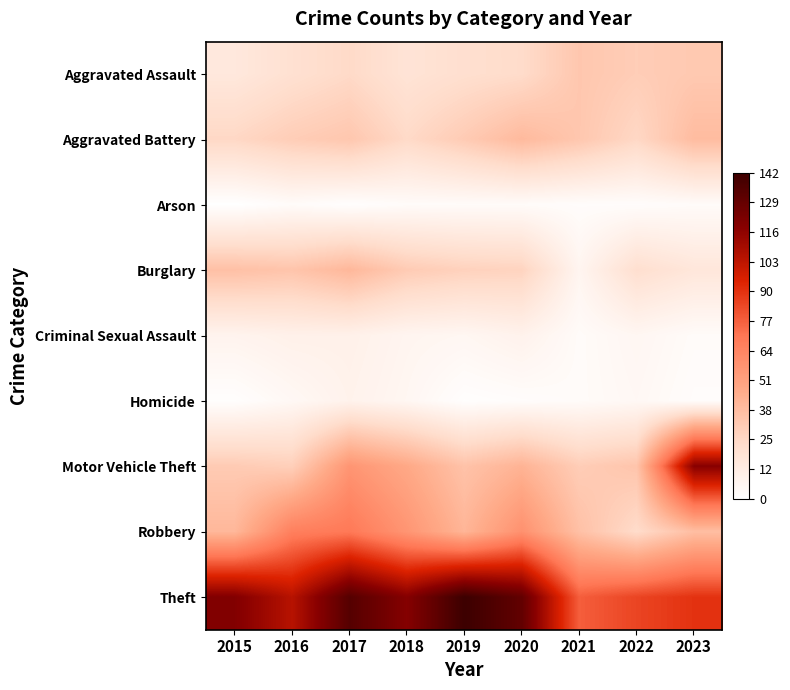

Reading right to left, list all the values displayed in this chart.

Aggravated Assault: 2023=33	2022=31	2021=34	2020=24	2019=22	2018=19	2017=25	2016=21	2015=16
Aggravated Battery: 2023=39	2022=26	2021=34	2020=40	2019=32	2018=25	2017=34	2016=31	2015=26
Arson: 2023=3	2022=2	2021=2	2020=3	2019=3	2018=3	2017=1	2016=3	2015=0
Burglary: 2023=17	2022=22	2021=7	2020=28	2019=29	2018=32	2017=41	2016=35	2015=37
Criminal Sexual Assault: 2023=3	2022=6	2021=3	2020=9	2019=6	2018=7	2017=10	2016=10	2015=8
Homicide: 2023=2	2022=5	2021=3	2020=2	2019=1	2018=6	2017=9	2016=5	2015=1
Motor Vehicle Theft: 2023=118	2022=35	2021=31	2020=43	2019=36	2018=48	2017=57	2016=30	2015=32
Robbery: 2023=38	2022=24	2021=37	2020=59	2019=42	2018=57	2017=70	2016=67	2015=41
Theft: 2023=90	2022=85	2021=78	2020=130	2019=142	2018=119	2017=134	2016=105	2015=120